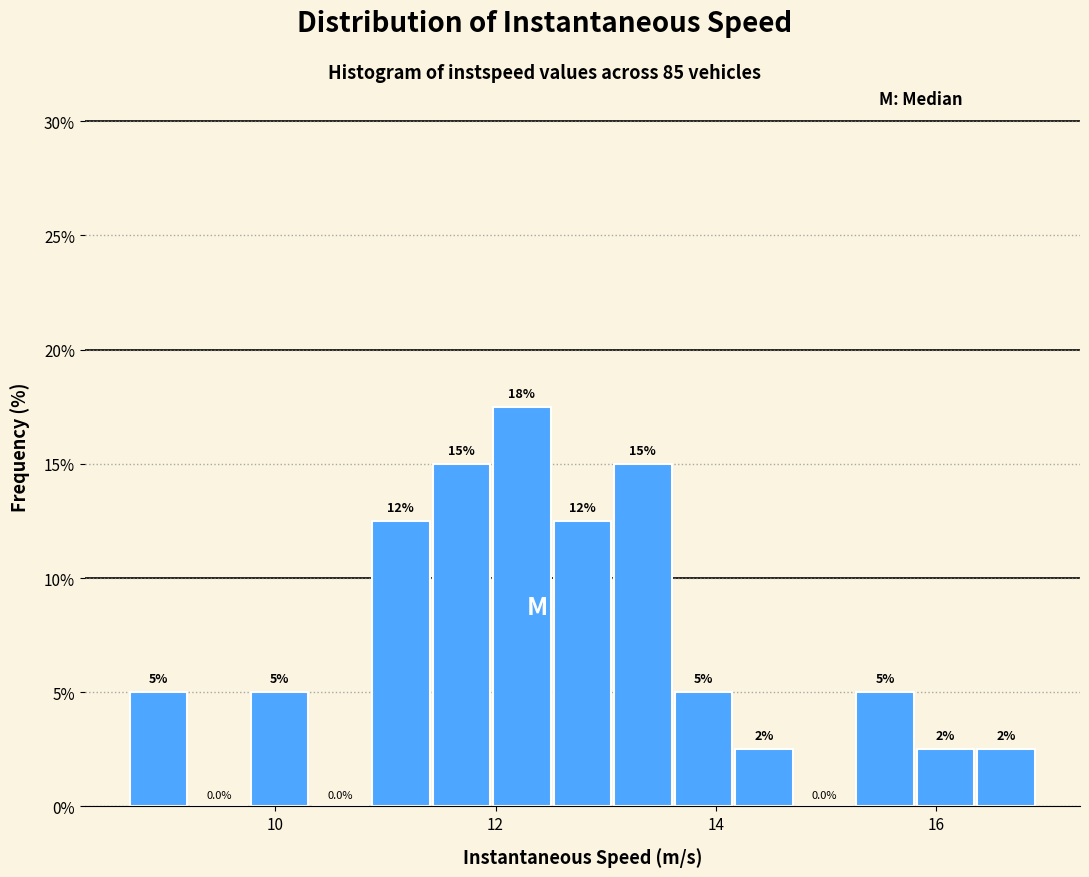

Around what value on the x-axis is the tallest bar? Give the approximate position of its centre, as read against the axis.

12.2